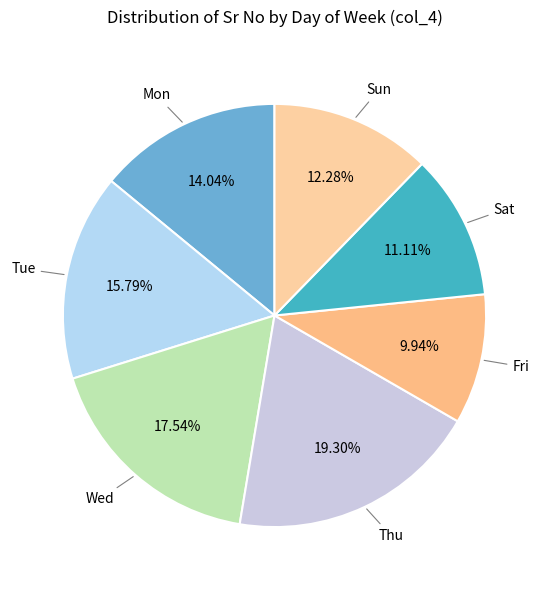

Is there a majority slice in this chart?

No